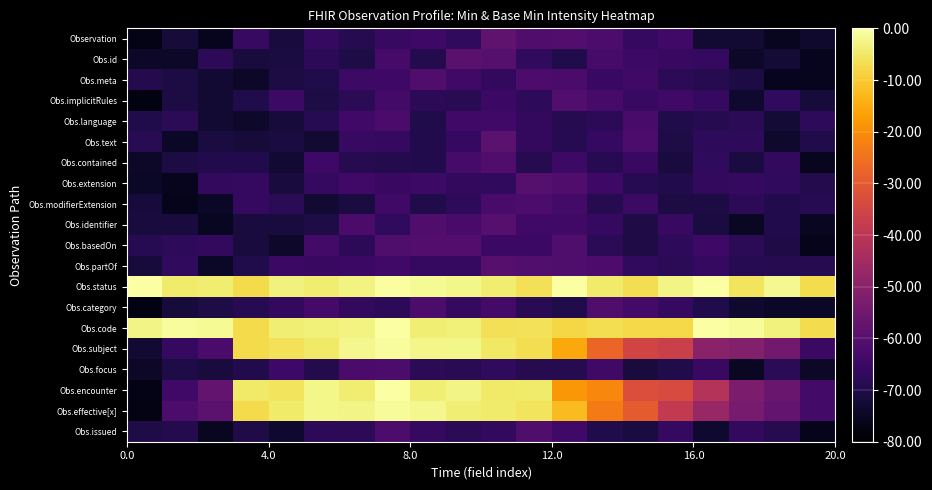

List the series in order of their peak value, highest first.

Obs.status, Obs.code, Obs.encounter, Obs.subject, Obs.effective[x], Observation, Obs.text, Obs.id, Obs.partOf, Obs.extension, Obs.identifier, Obs.basedOn, Obs.implicitRules, Obs.meta, Obs.contained, Obs.category, Obs.issued, Obs.focus, Obs.modifierExtension, Obs.language